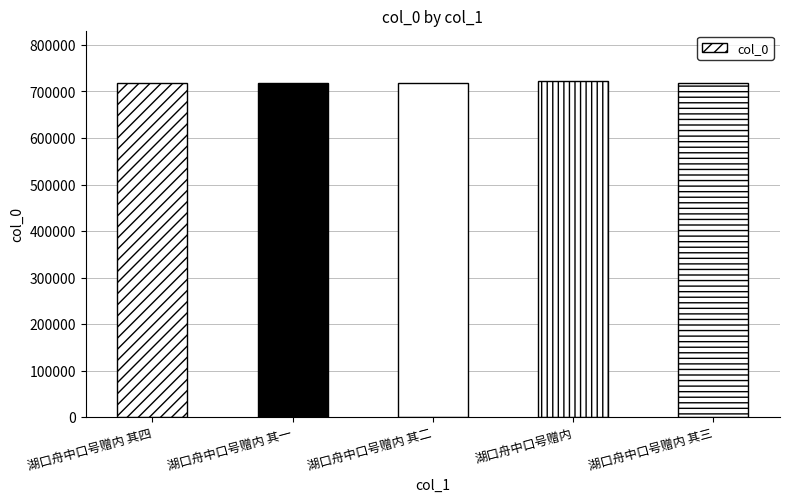

What is the maximum value shown in the chart?

722316